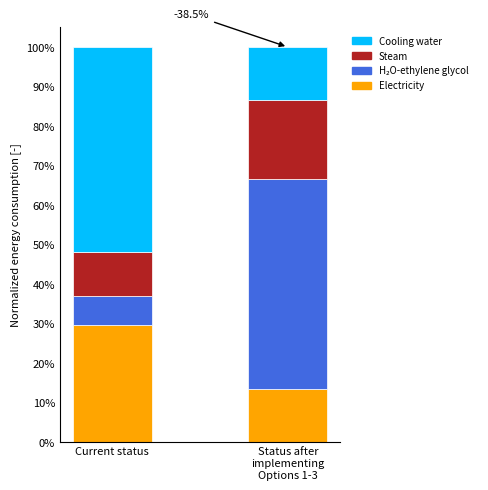

List the labels in order of Electricity value, smallest first.

Status after
implementing
Options 1-3, Current status